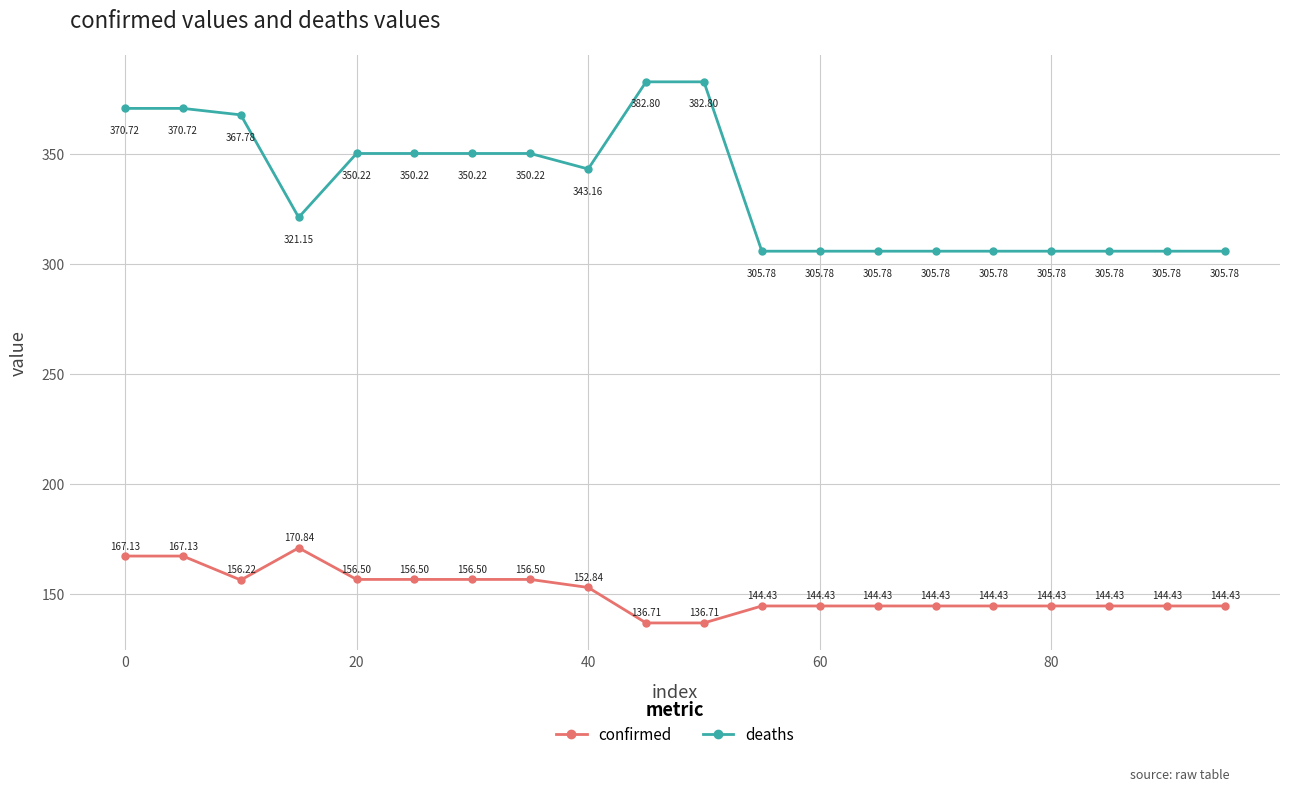

Rank the series by their average value, from lowest to highest.

confirmed, deaths